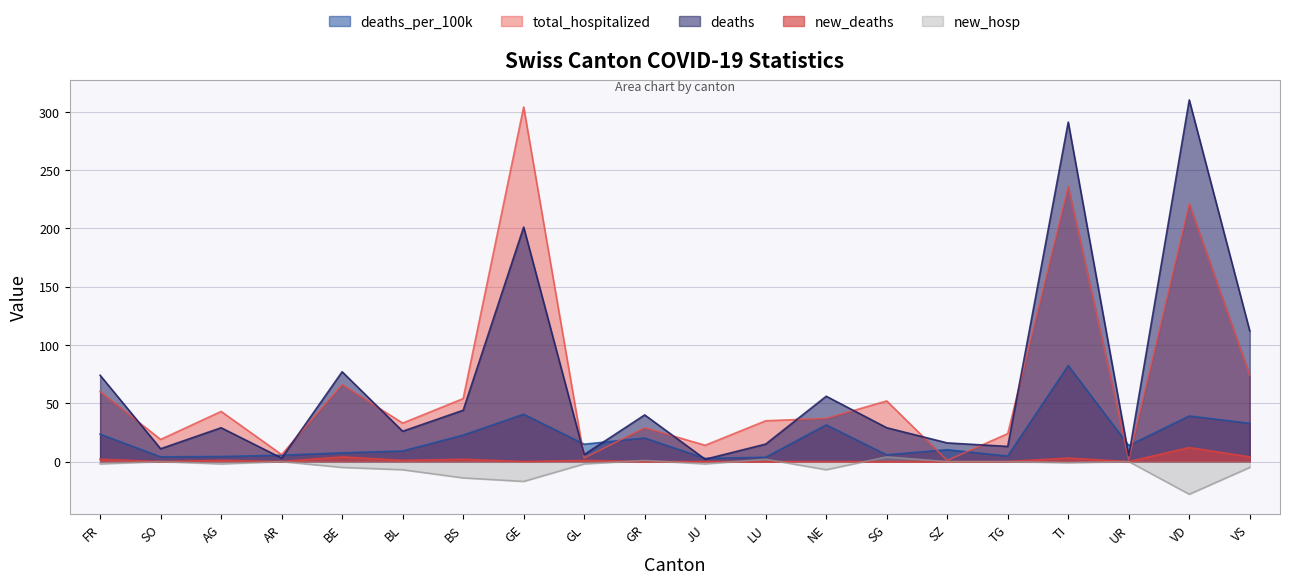

Which series has the widest spread of values?

deaths